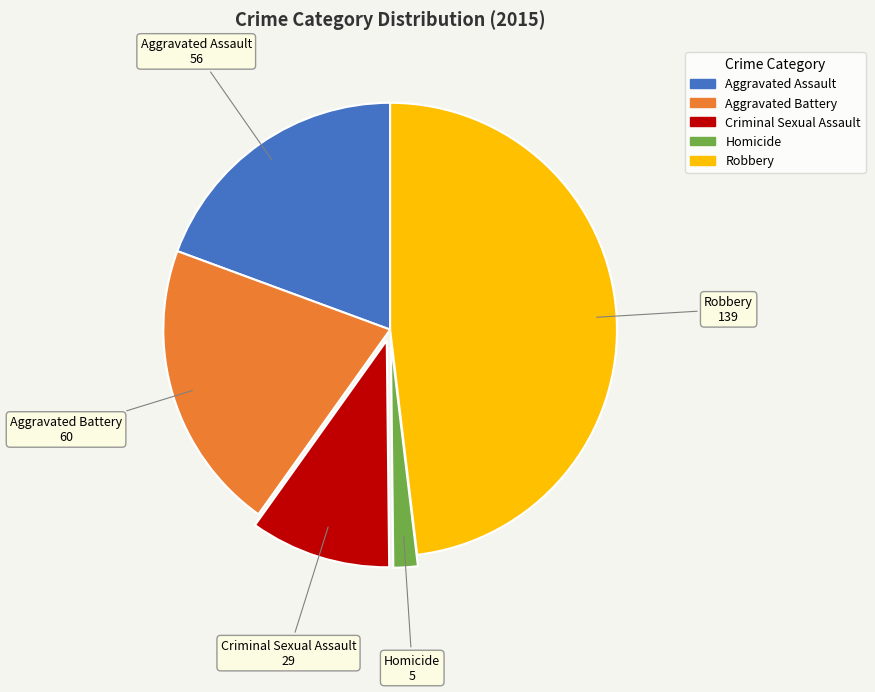

How many segments does this pie chart have?

5